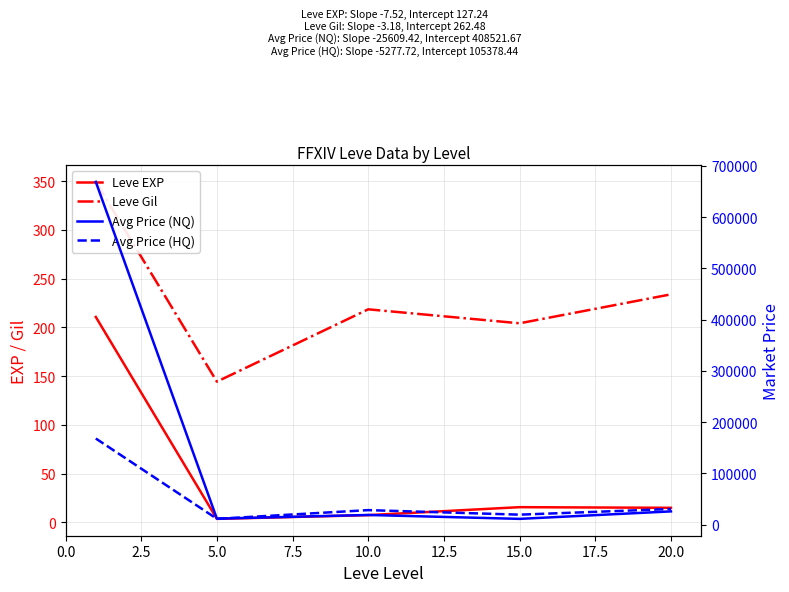

List the series in order of their peak value, highest first.

Avg Price (NQ), Avg Price (HQ), Leve Gil, Leve EXP